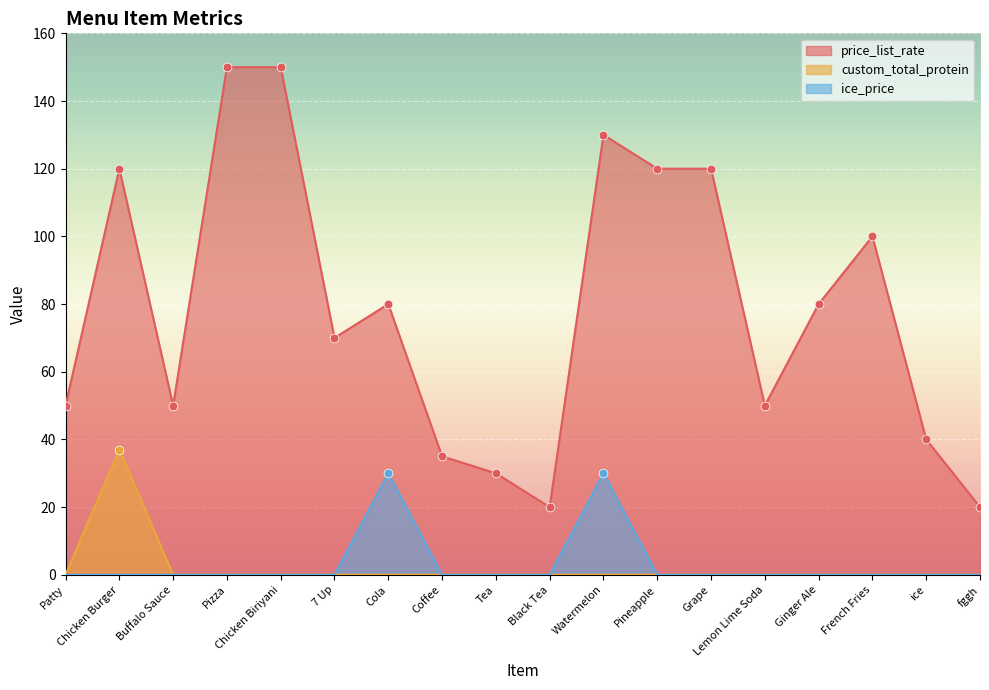

At which category is the sum across all series the highest?

Watermelon